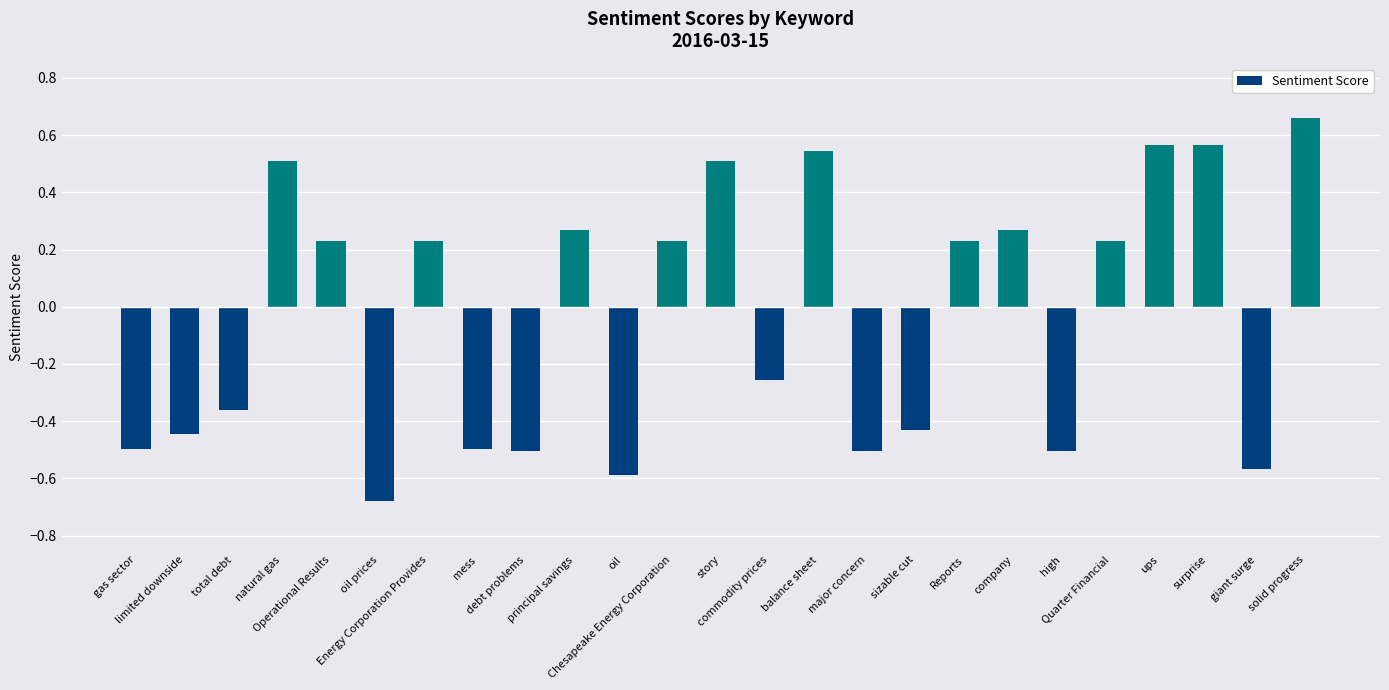

What is the difference between the maximum and minimum values?

1.3